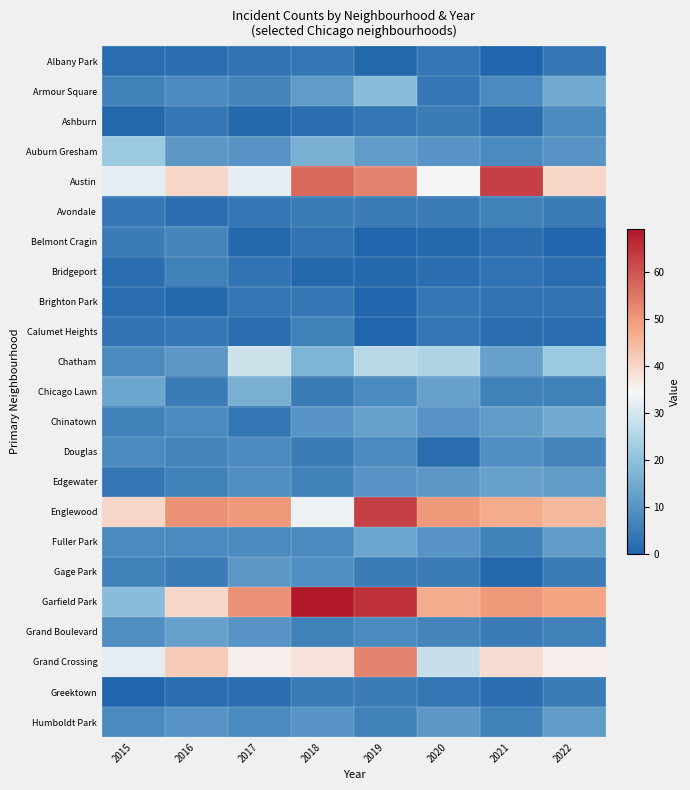

How many categories are shown in the chart?

8